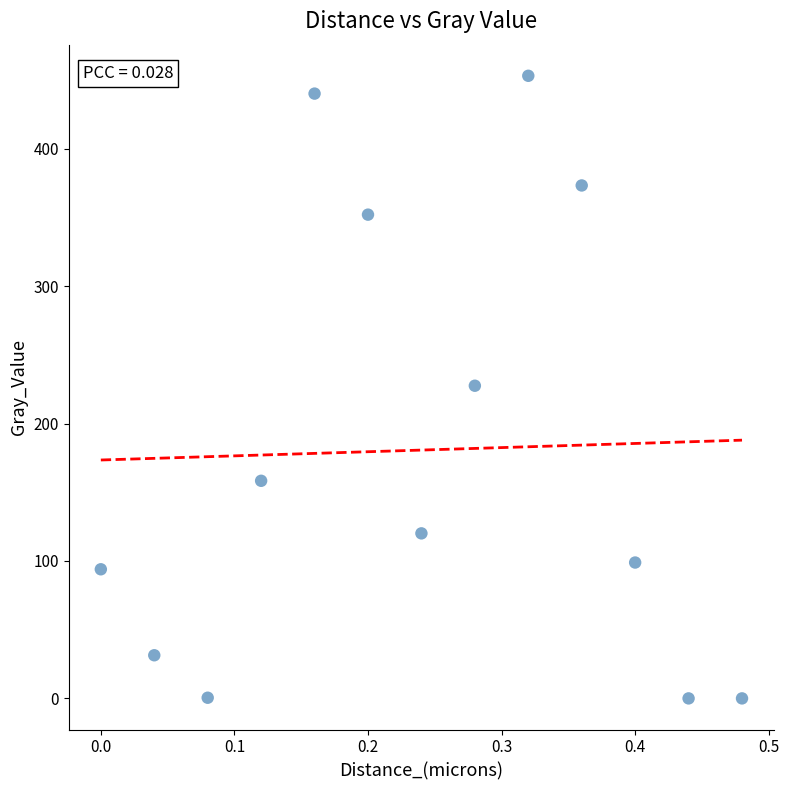

What is the range of X values (max minus min)?

0.5